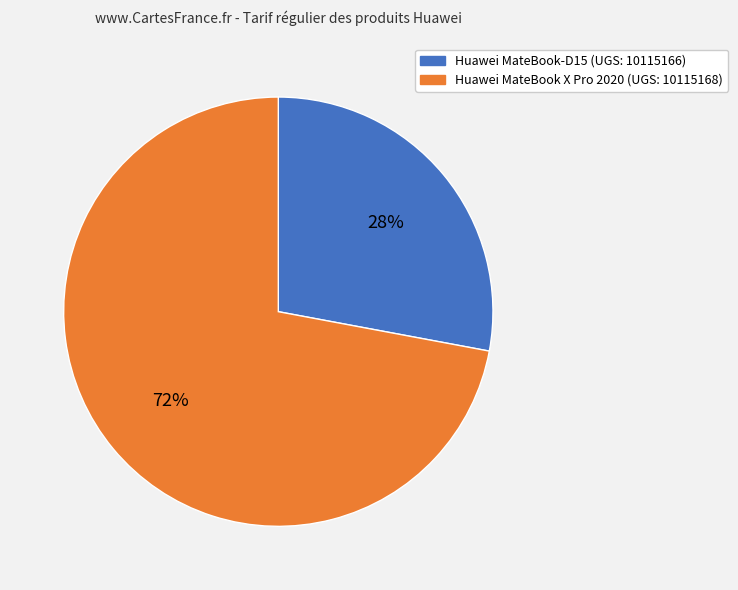

Is there a majority slice in this chart?

Yes